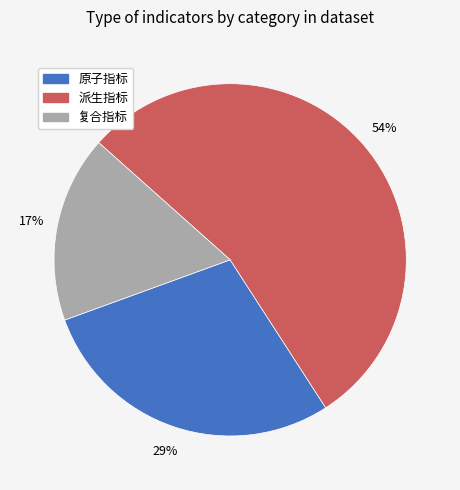

What is the ratio of the value at 复合指标 to the value at 原子指标?

0.6